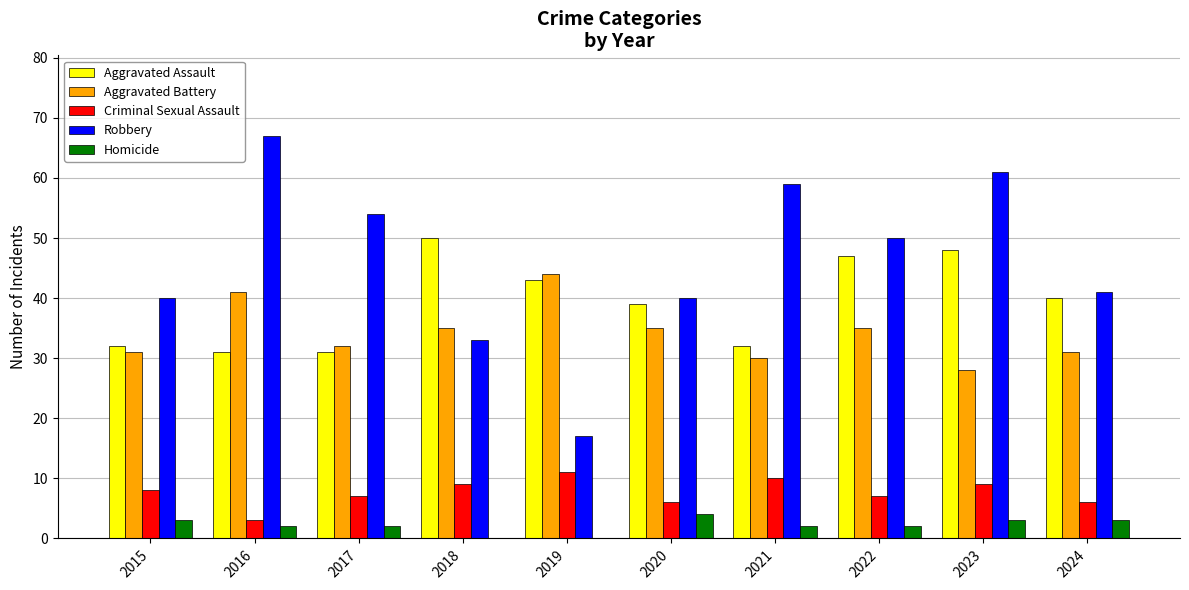

What is the highest value of the Aggravated Assault series?

50